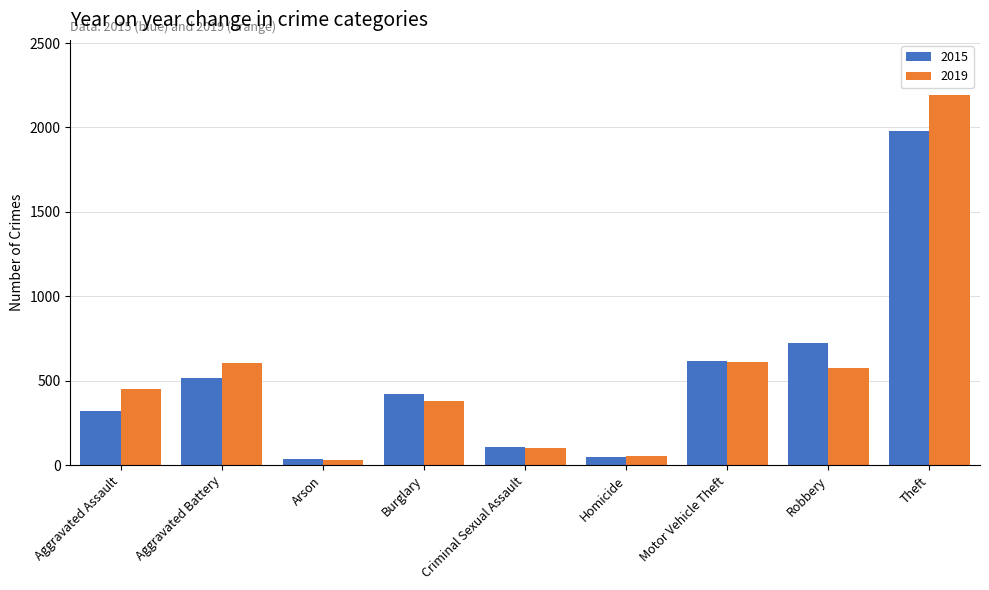

What is the label of the 9th bar from the left?

Theft